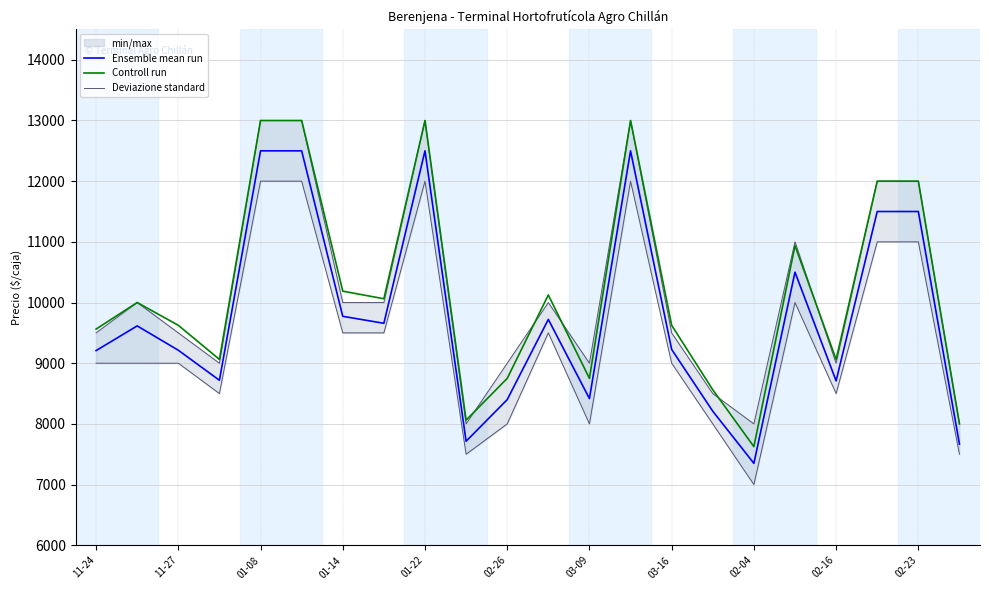

The Controll run series shows 13000.0 at 01-22. True or false?

True